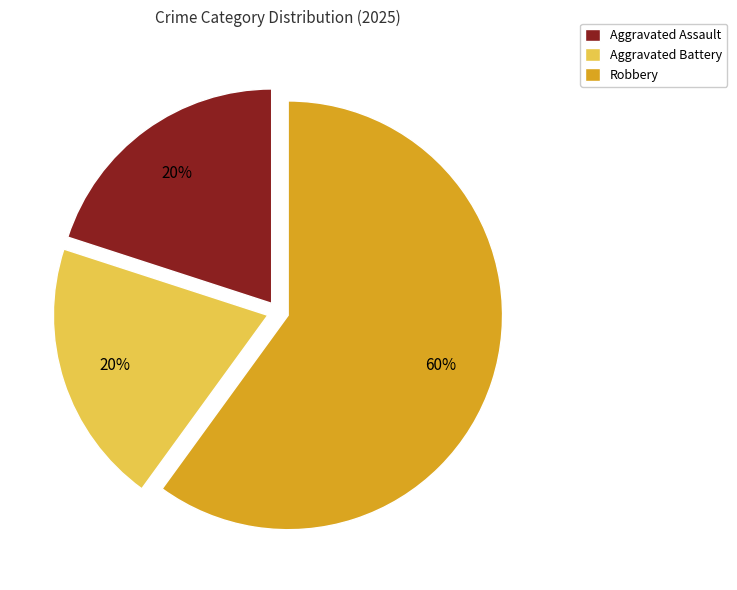

Is it true that Aggravated Assault is 20% of the pie?

True